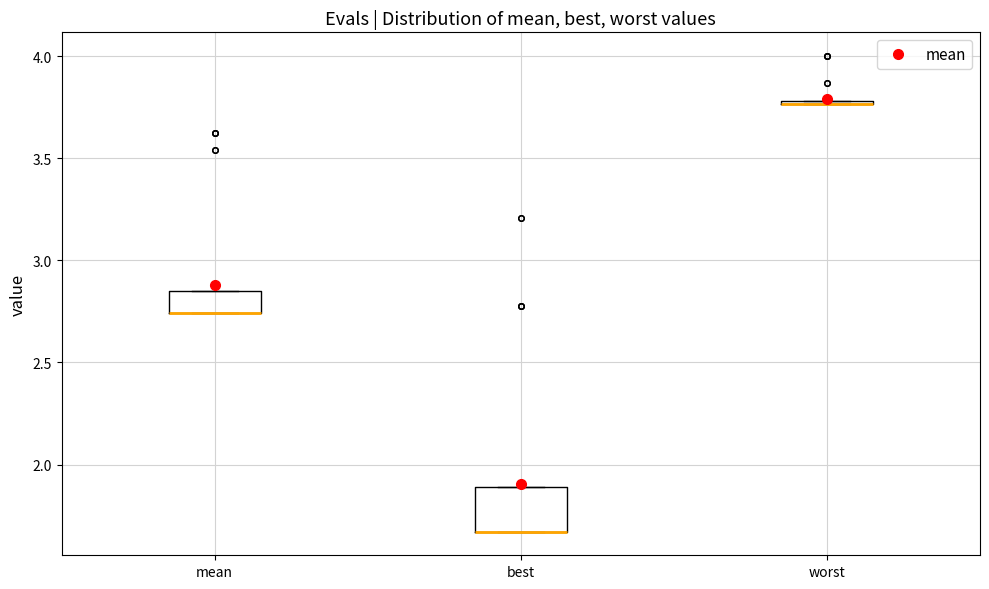

Reading left to right, read every box against the y-axis: the position of its median line, the range the box covers, and the ends of its whiskers. The values are not printed on the chart, so give them approximately, as read against the axis.

mean: median 2.75 (drawn on the box's lower edge), box 2.75 to 2.85, whiskers 2.75 to 2.85
best: median 1.65 (drawn on the box's lower edge), box 1.65 to 1.90, whiskers 1.65 to 1.90
worst: box collapsed to a line at 3.75, whiskers 3.75 to 3.80